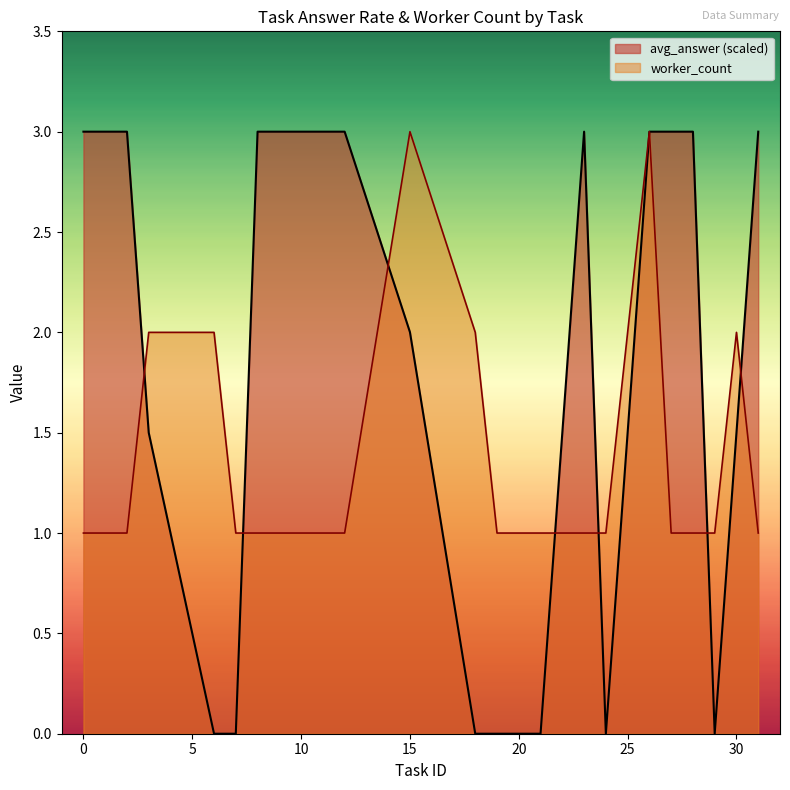

List the series in order of their overall mean, highest first.

avg_answer (scaled), worker_count